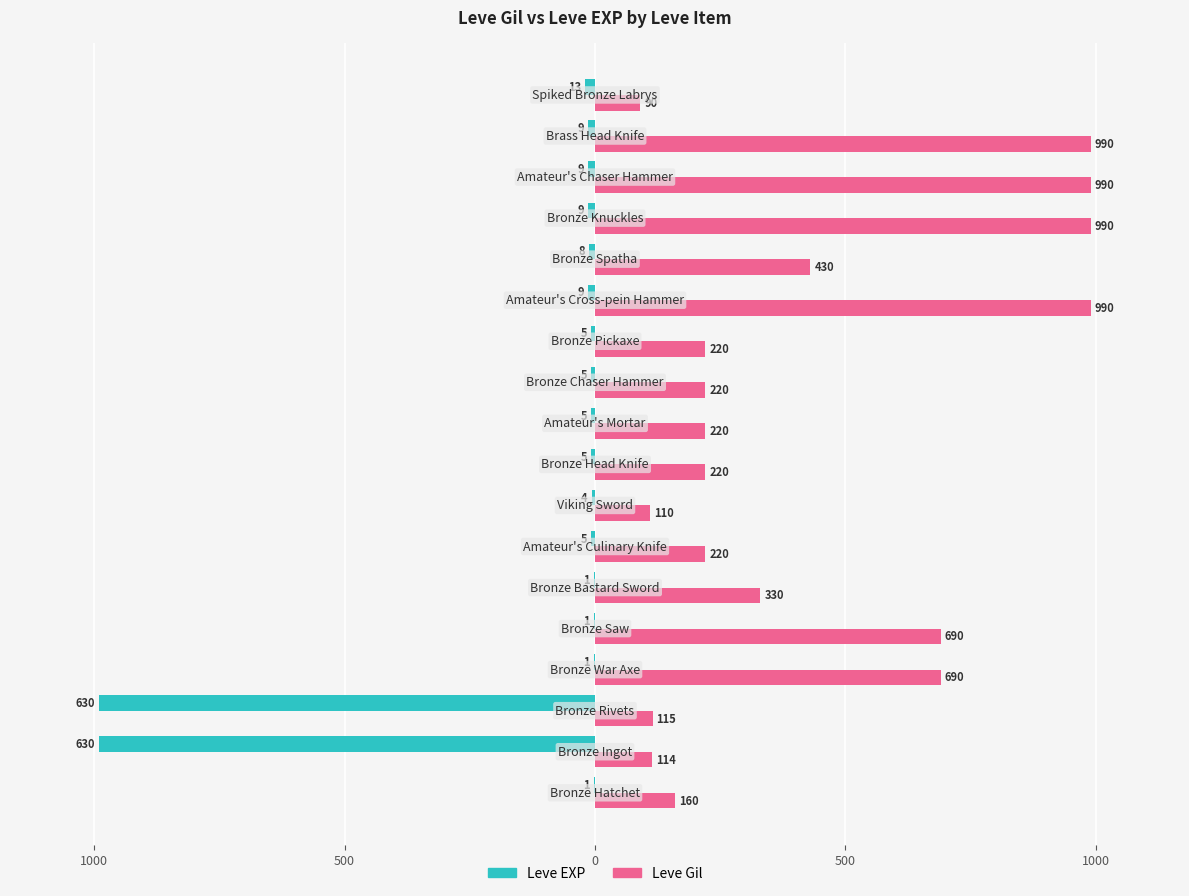

What are all the series names shown in the legend?

Leve EXP, Leve Gil